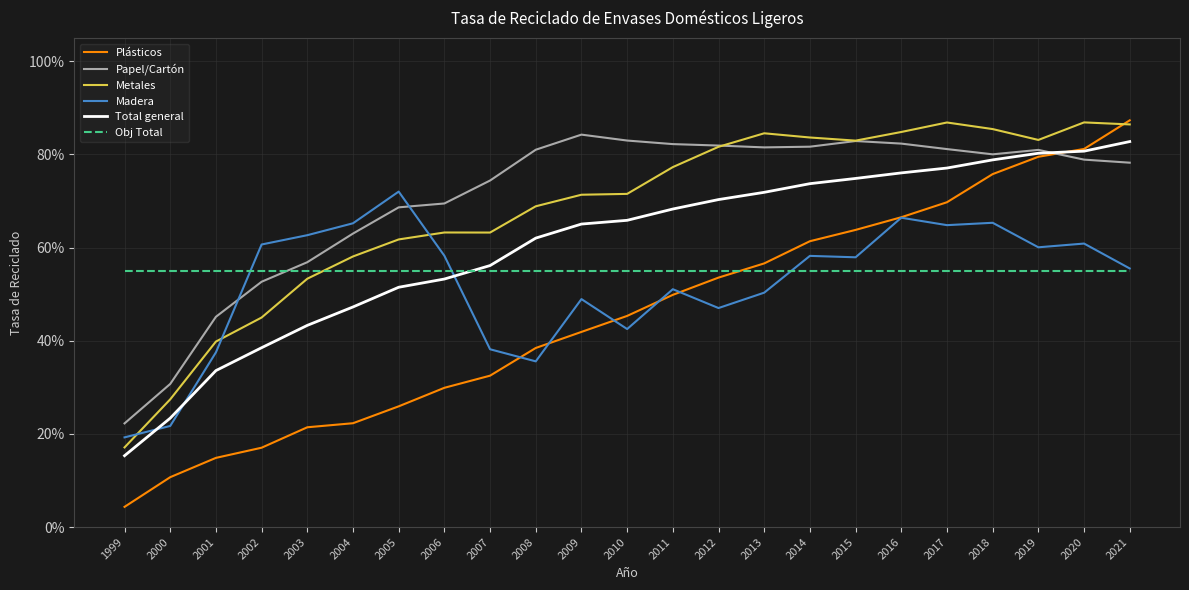

Rank the series by their maximum value, from lowest to highest.

Obj Total, Madera, Total general, Papel/Cartón, Metales, Plásticos